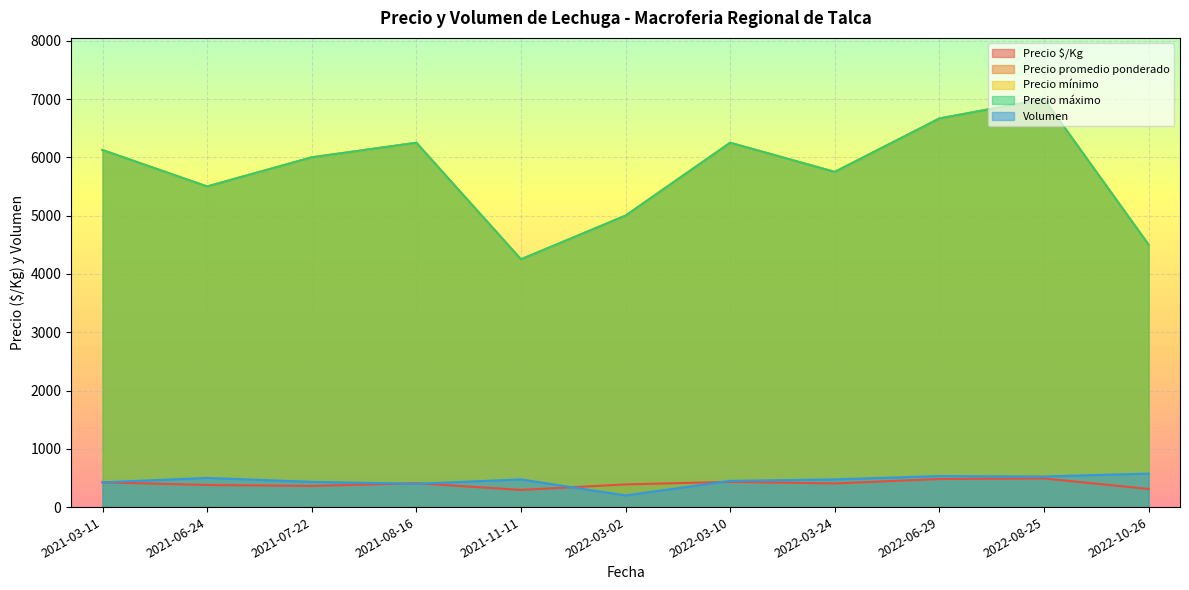

What are all the series names shown in the legend?

Precio $/Kg, Precio promedio ponderado, Precio mínimo, Precio máximo, Volumen